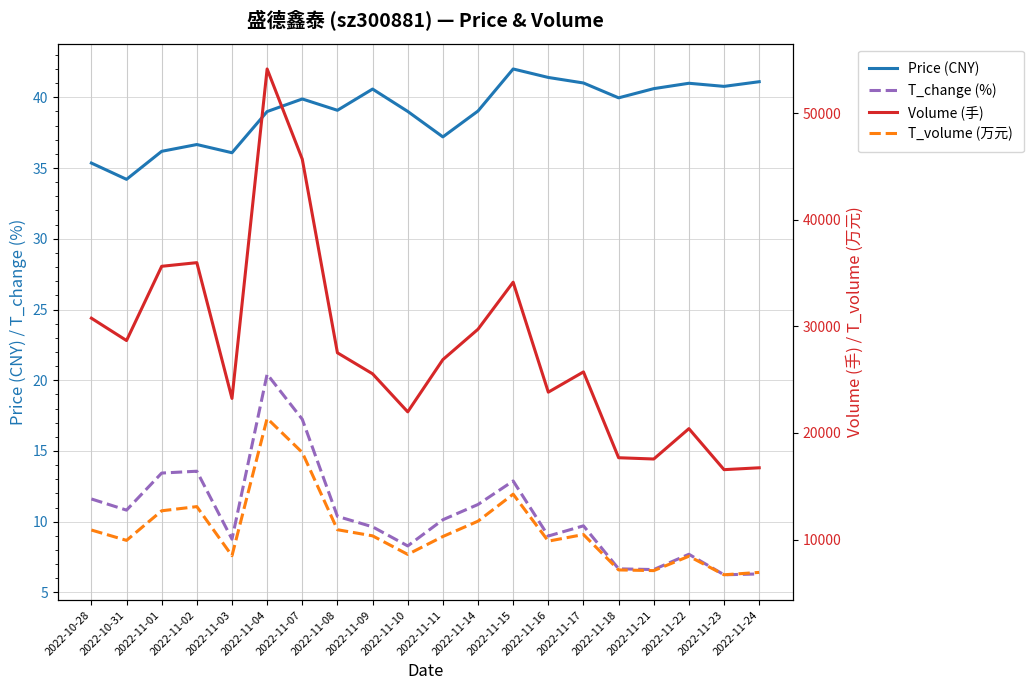

Read the T_change (%) value at 2022-11-09.

9.6